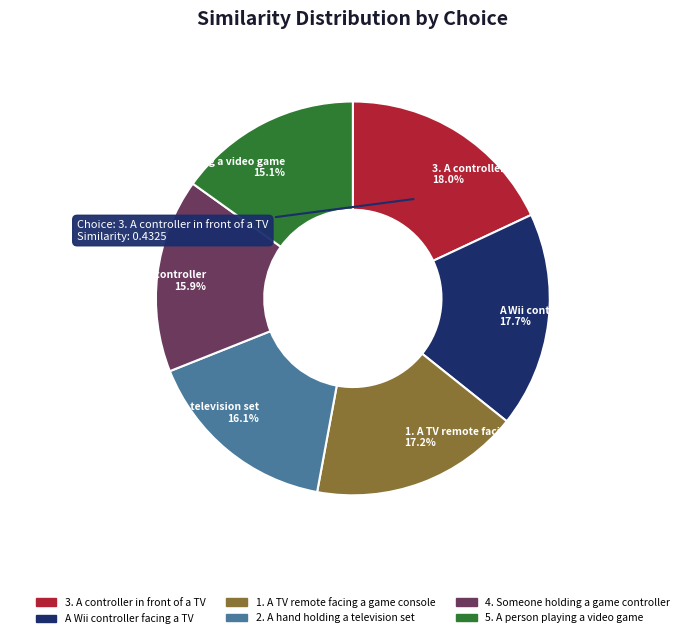

What is the smallest slice in the pie chart?

5. A person playing a video game